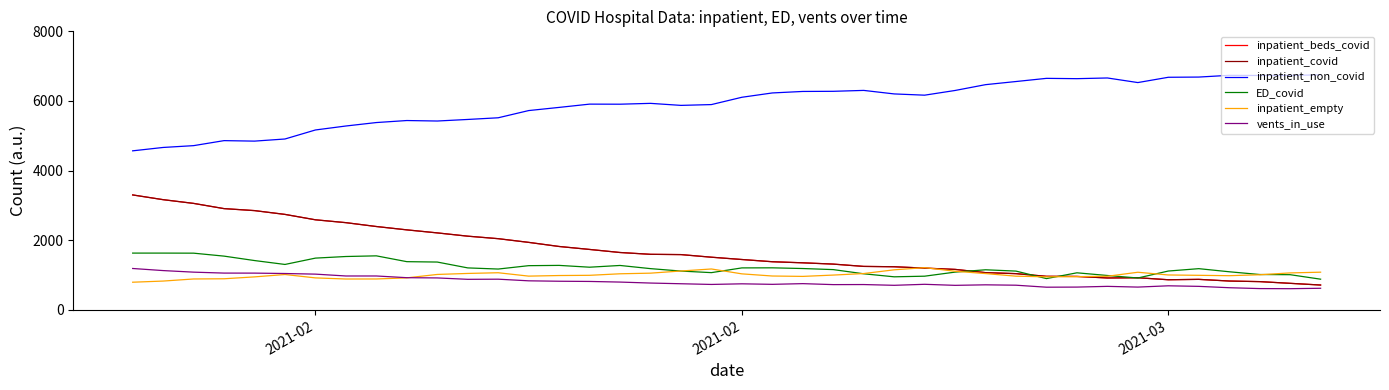

How many values in the inpatient_non_covid series are below 6107?

20